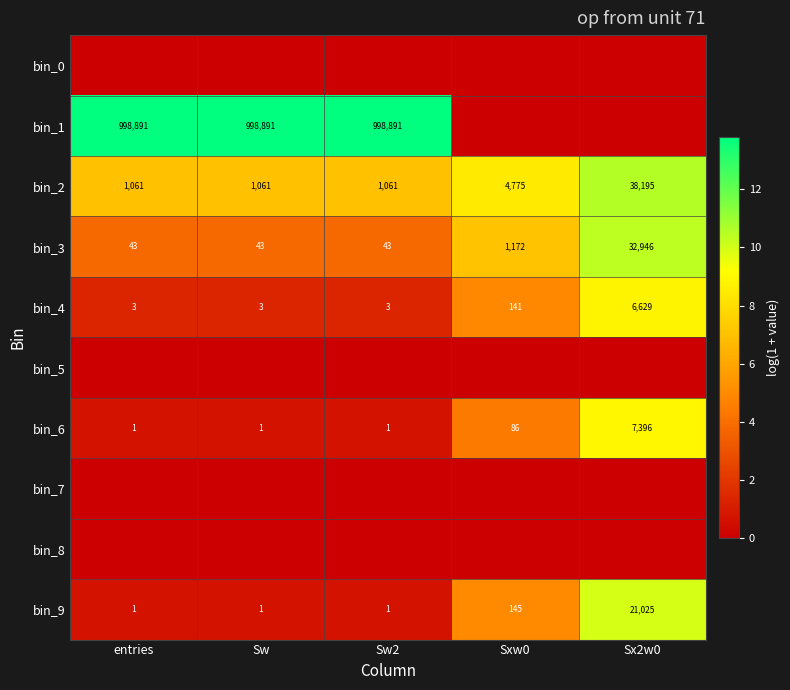

Which category has the highest value across all series?

entries